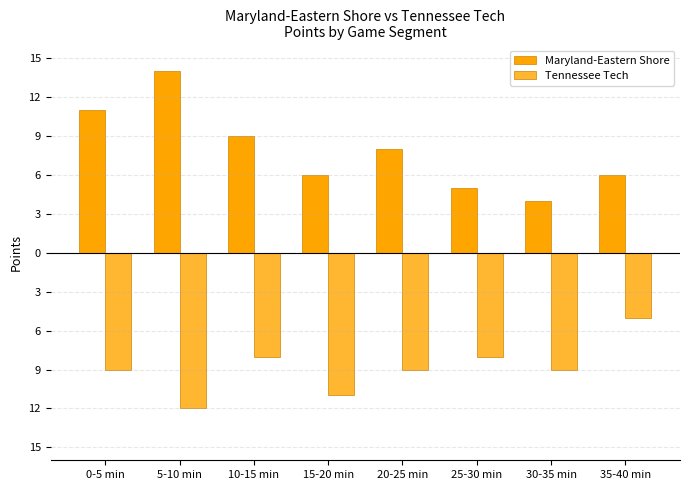

What is the label of the 7th bar from the left?

30-35 min